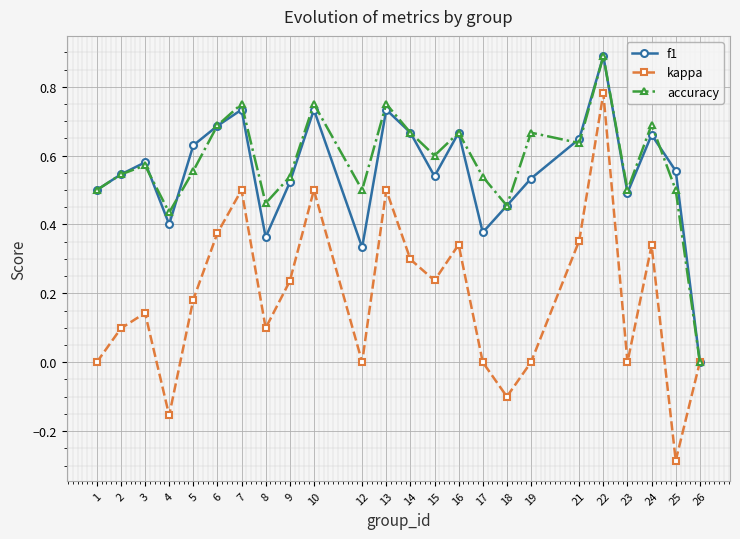

At which category is the sum across all series the highest?

22